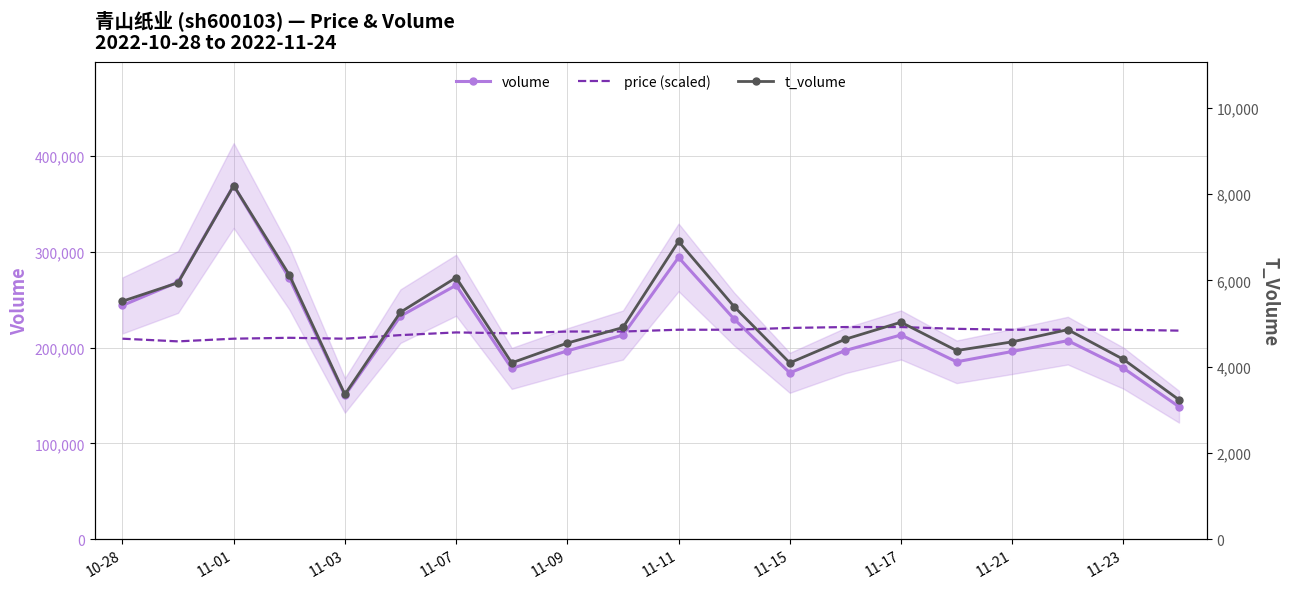

In t_volume, how many points are lower than both neighbors (excluding endpoints)?

4